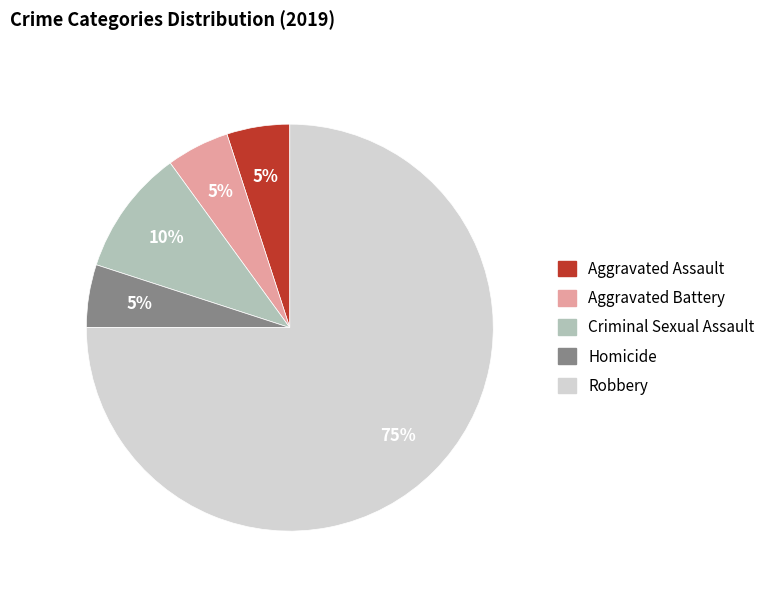

Is Robbery the majority of the pie?

Yes